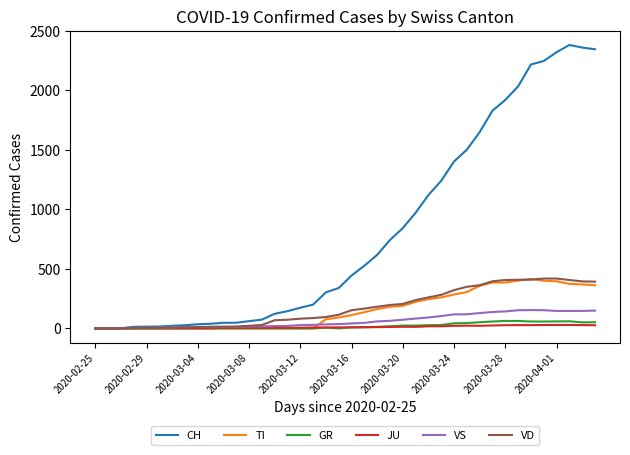

Which series has the largest total across all categories?

CH